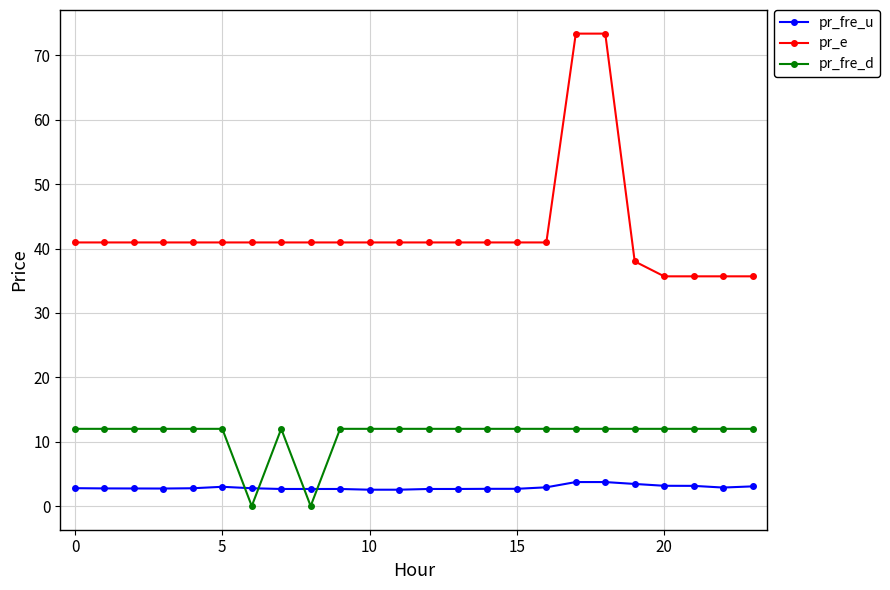

Which series has the widest spread of values?

pr_e